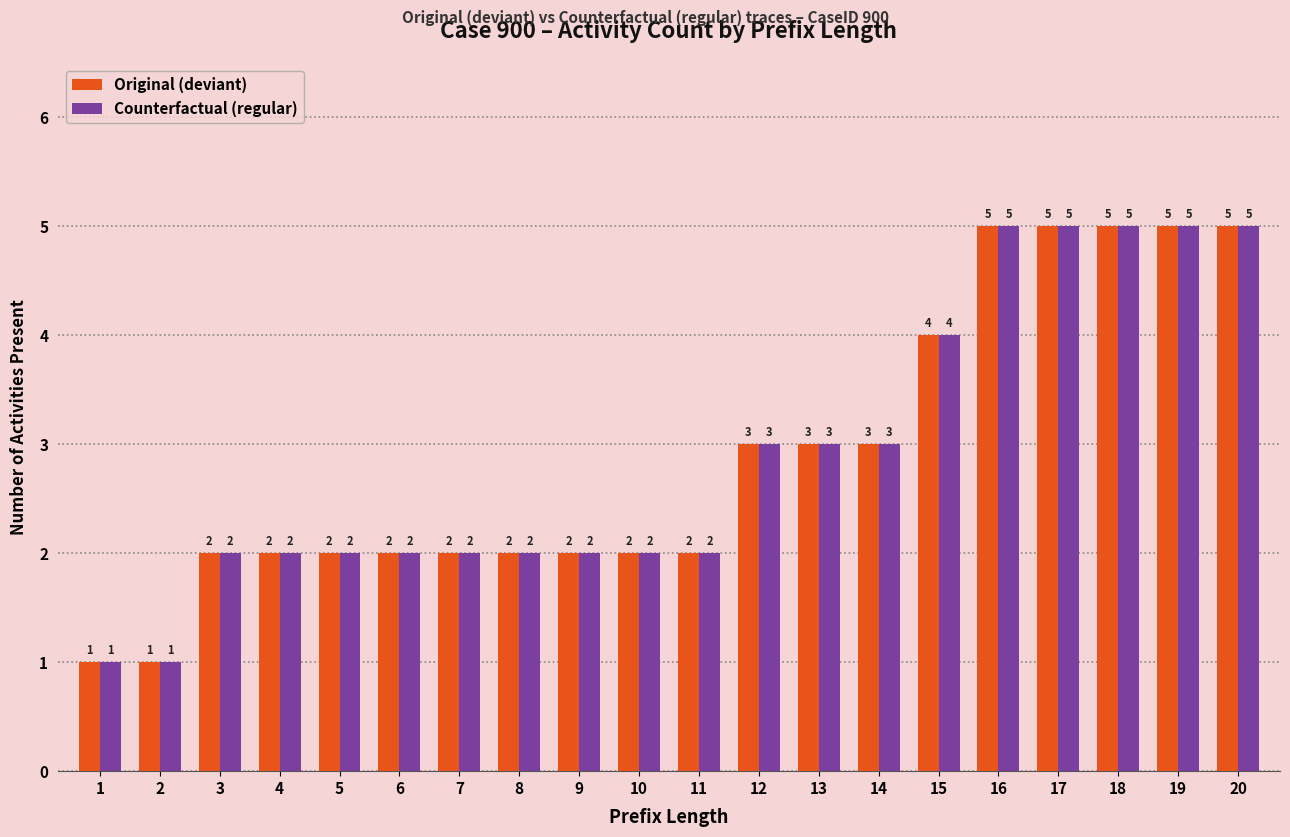

What is the total value across all series at 10?

4